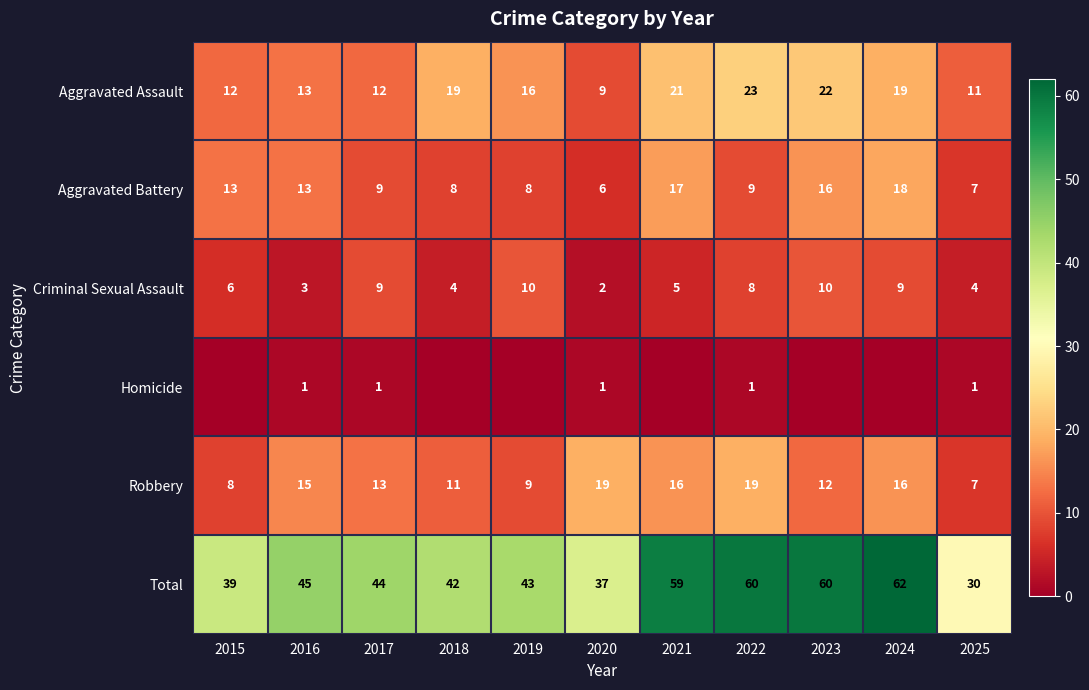

Between 2020 and 2025, which series saw the biggest shift?

Robbery